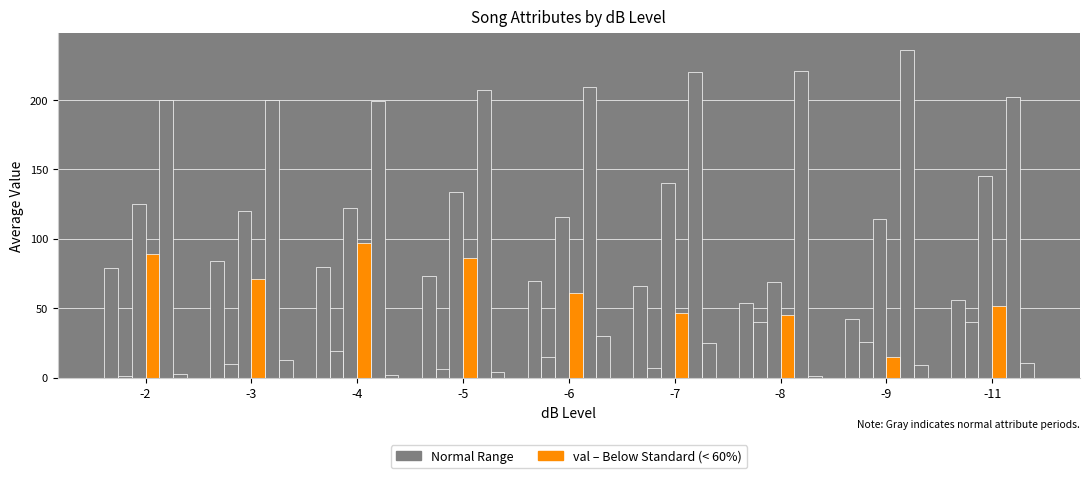

Does the chart contain any negative values?

No